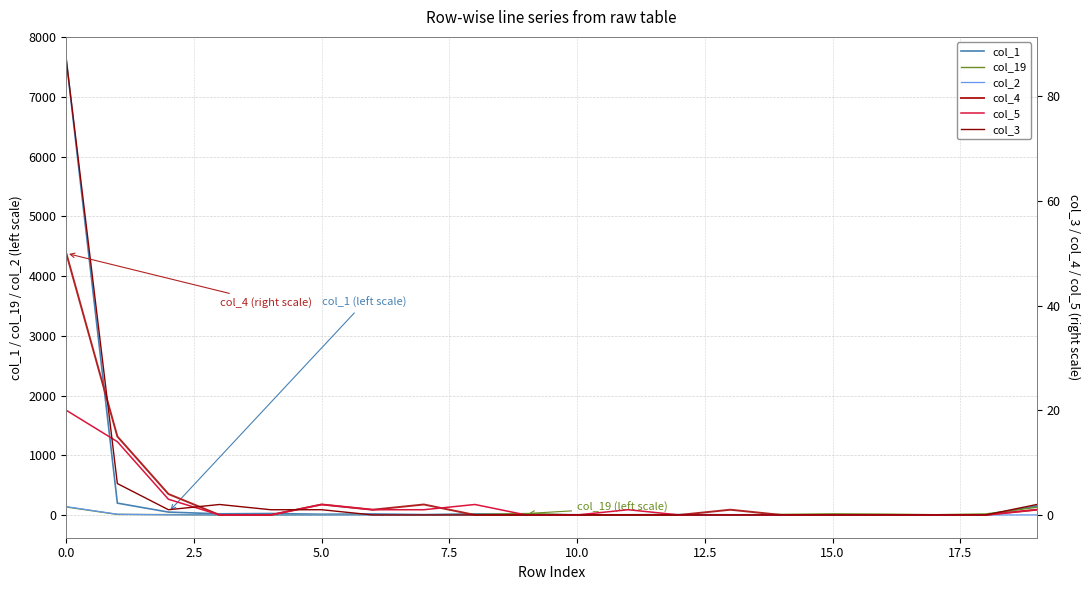

How many times do col_19 and col_5 cross each other?

3